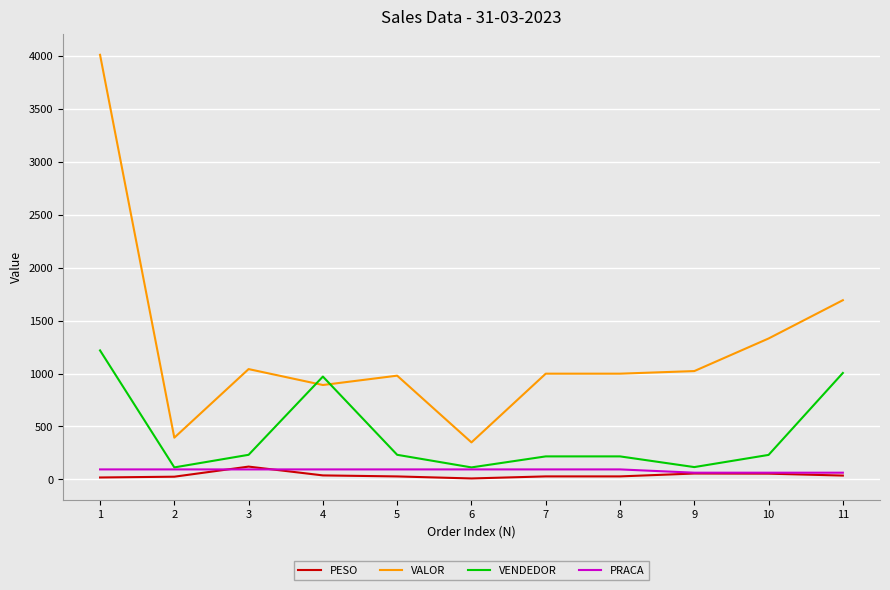

How many lines are shown in the chart?

4